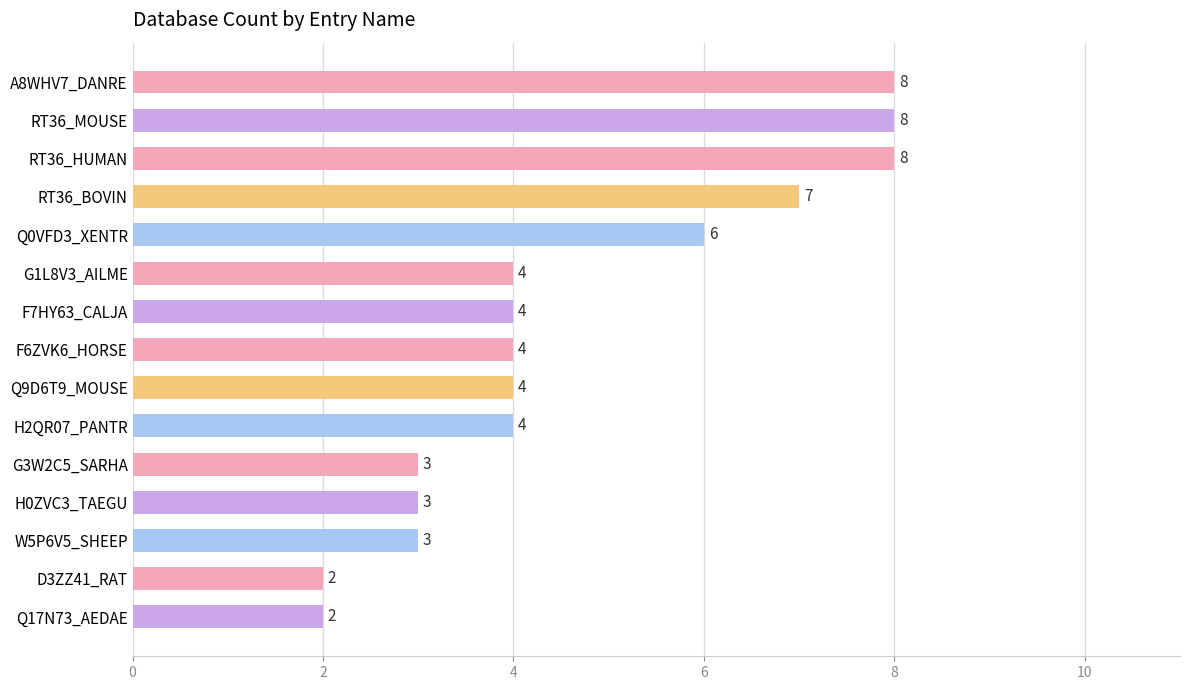

Reading top to bottom, what are all the values shown in this chart?

A8WHV7_DANRE=8	RT36_MOUSE=8	RT36_HUMAN=8	RT36_BOVIN=7	Q0VFD3_XENTR=6	G1L8V3_AILME=4	F7HY63_CALJA=4	F6ZVK6_HORSE=4	Q9D6T9_MOUSE=4	H2QR07_PANTR=4	G3W2C5_SARHA=3	H0ZVC3_TAEGU=3	W5P6V5_SHEEP=3	D3ZZ41_RAT=2	Q17N73_AEDAE=2